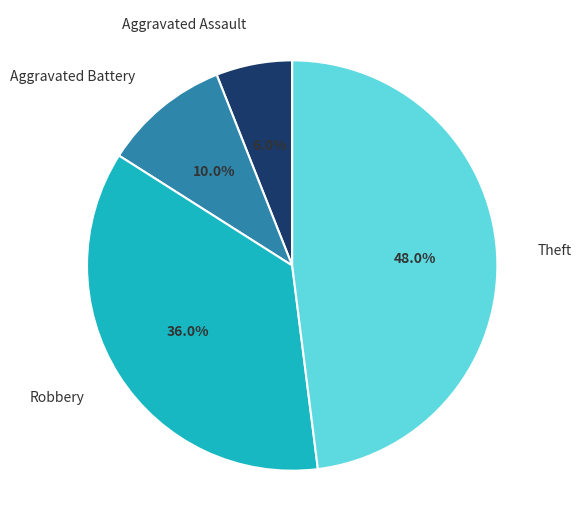

What percentage is the Robbery slice, to the nearest percent?

36%